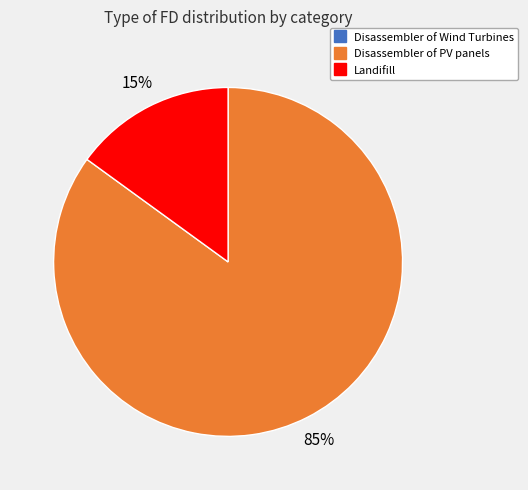

Does any single category account for the majority?

Yes